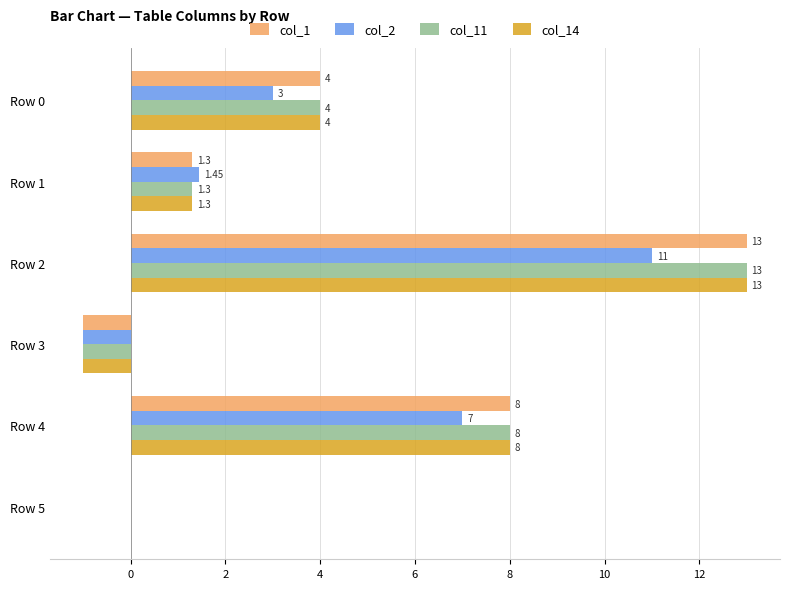

Is the value of col_11 at Row 3 greater than the value of col_2 at Row 1?

No